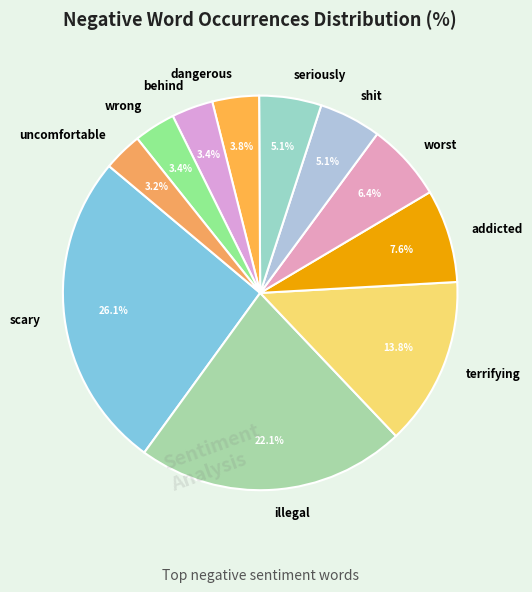

What is the ratio of the value at terrifying to the value at scary?

0.5